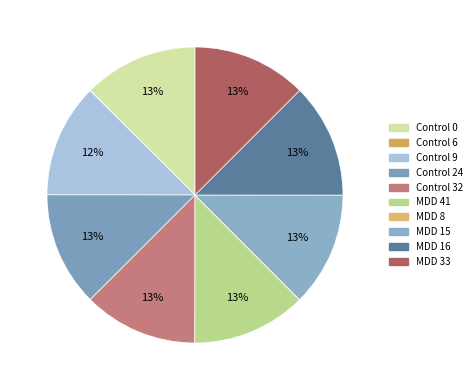

Is there a majority slice in this chart?

No